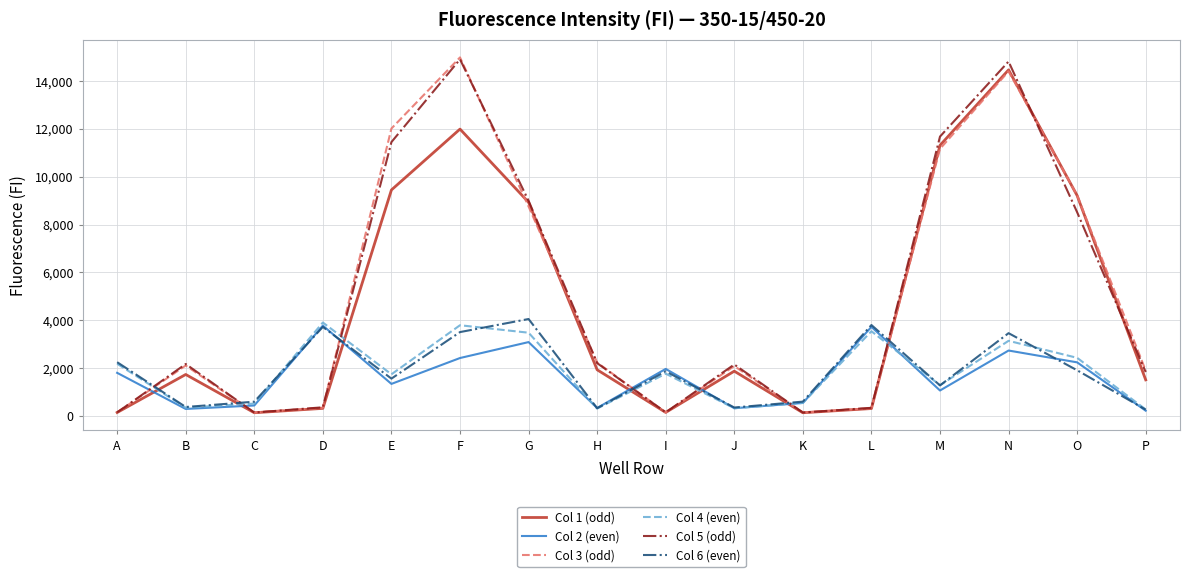

What is the difference between the maximum and second lowest values in the Col 2 (even) series?

3483